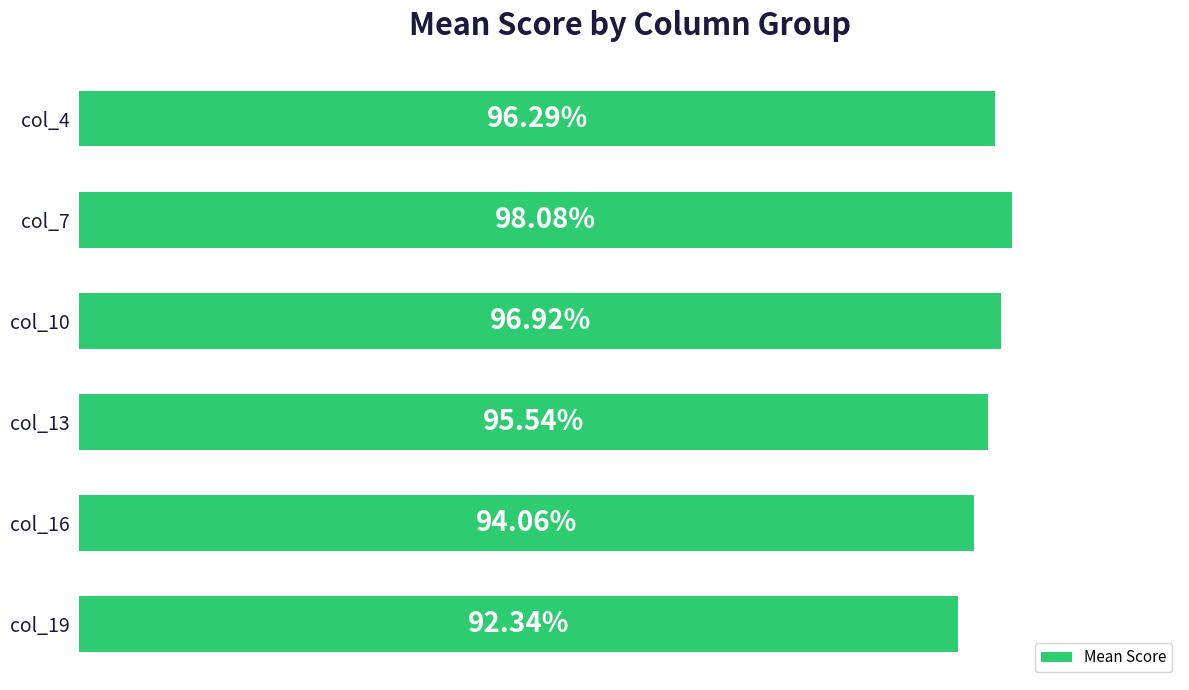

What is the average value?

1.0